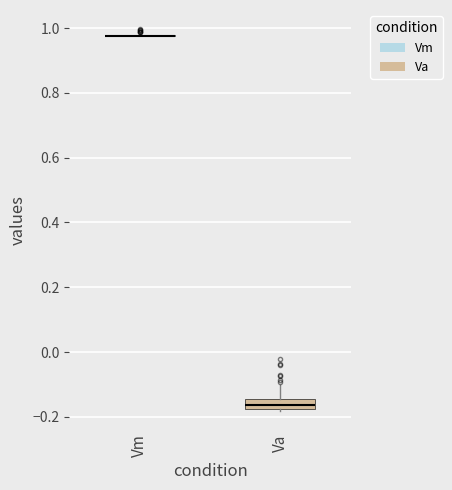

Reading left to right, transcribe this box plot: for each box, give where its median line is, the range the box spans, and where its two whiskers end, as read against the y-axis. The values are not printed on the chart, so give them approximately, as read against the axis.

Vm: box collapsed to a line at 0.98, whiskers 0.98 to 0.98
Va: median -0.16, box -0.18 to -0.14, whiskers -0.18 to -0.10